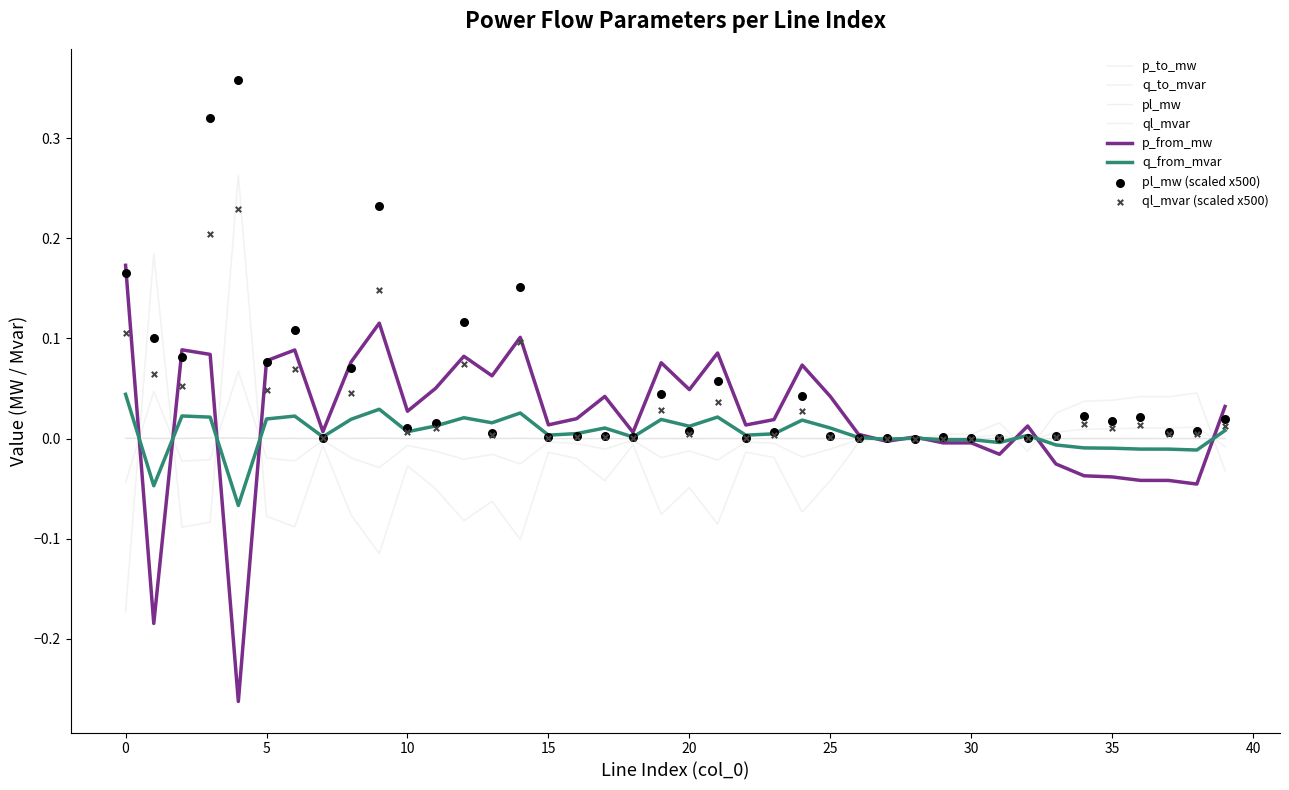

Which series has the largest Y range (max minus min)?

p_to_mw